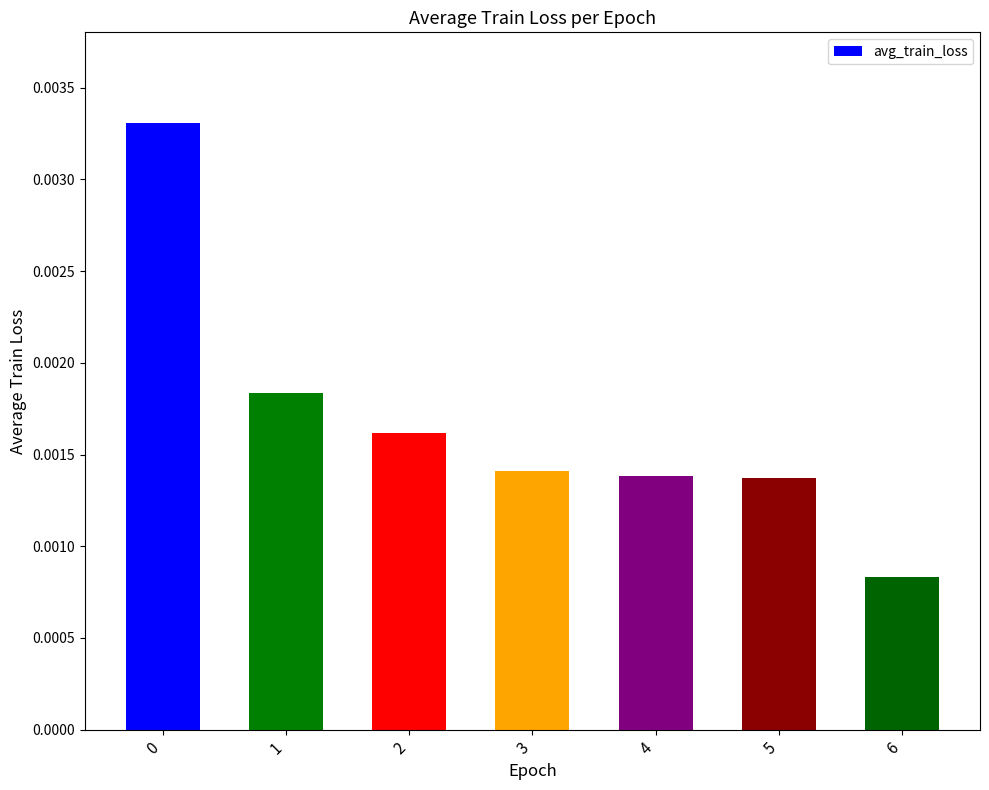

Count the values in the range 0 to 1.

7